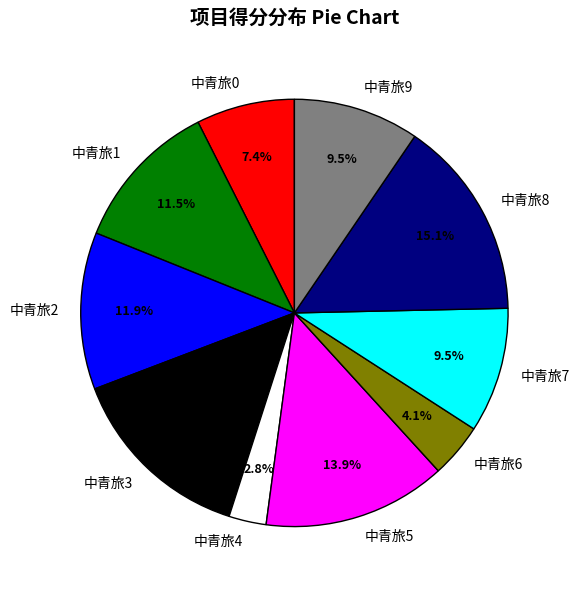

To the nearest percent, what is the difference between the largest and smallest slice percentages?

12%